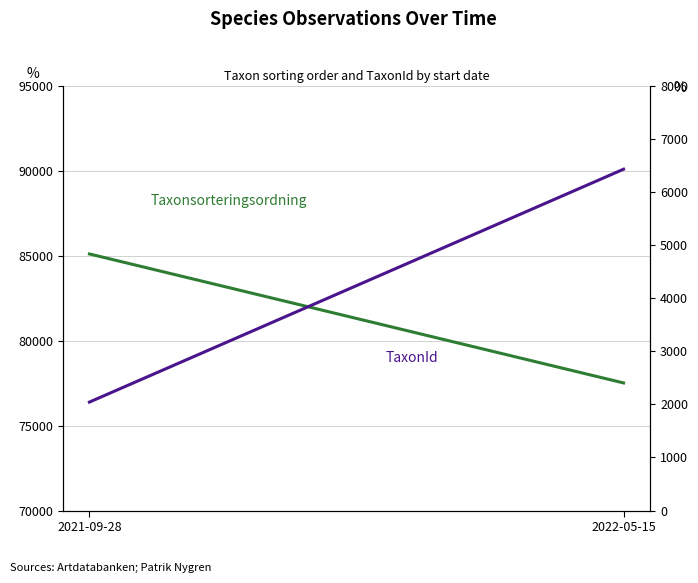

What is the label of the 1st point from the left?

2021-09-28